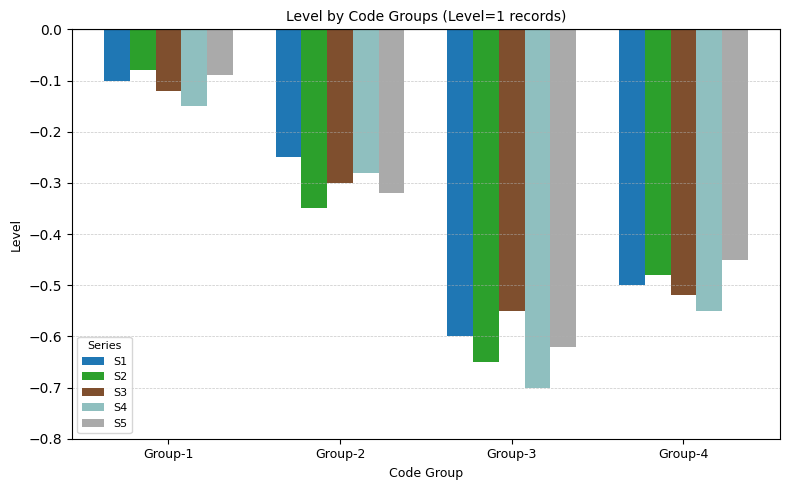

Is it true that S4 equals -0.1 at Group-1?

True